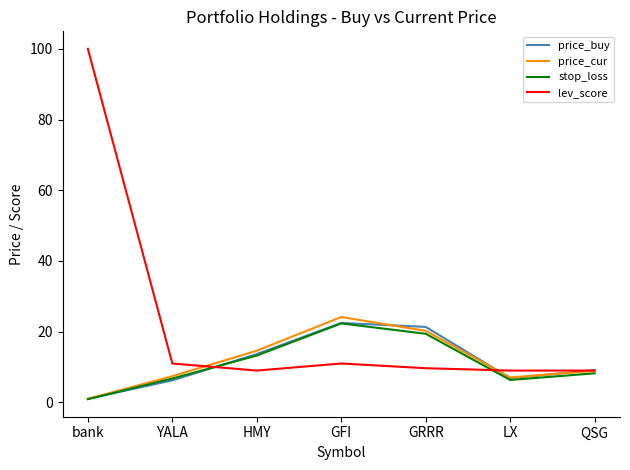

How many lines are shown in the chart?

4